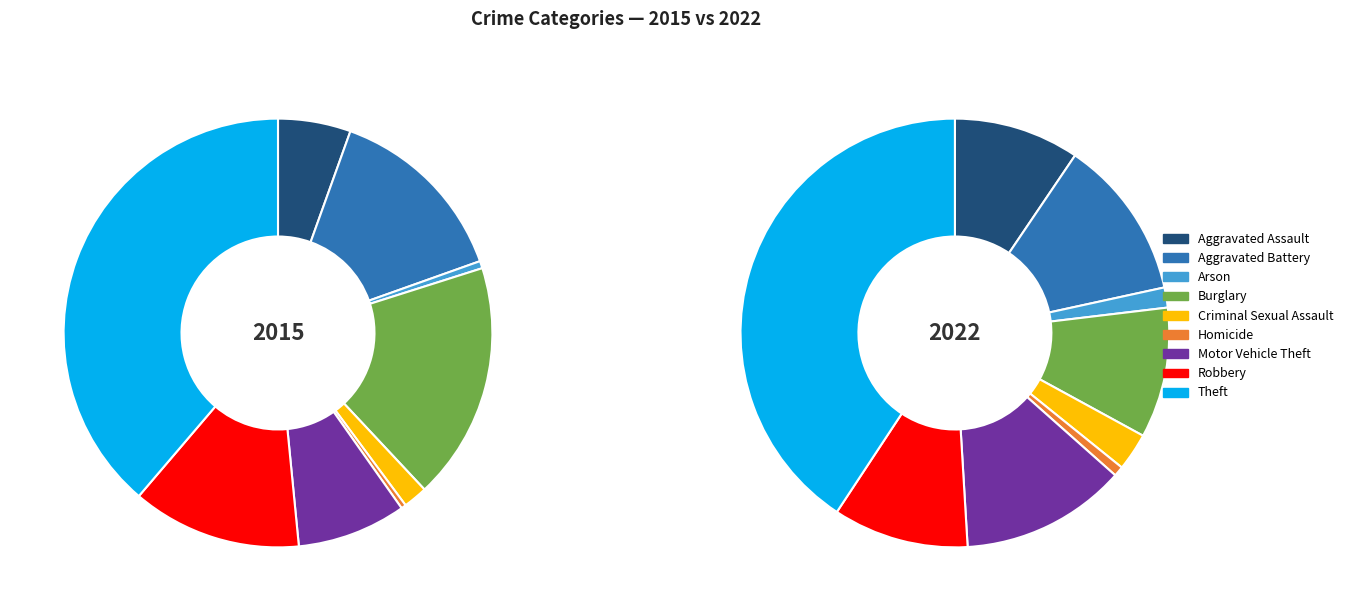

Which series changed the most between Criminal Sexual Assault and Motor Vehicle Theft?

2022